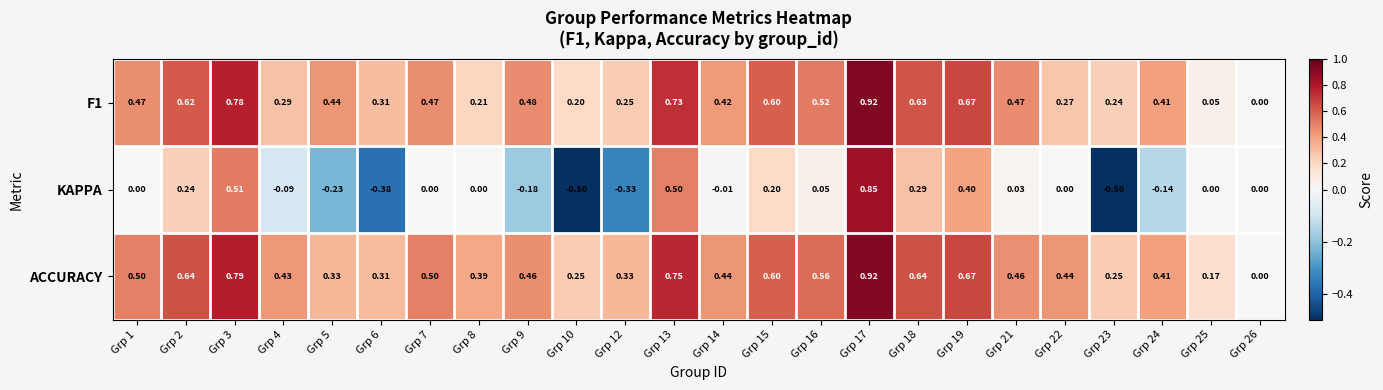

Which series has the largest range (max minus min)?

KAPPA